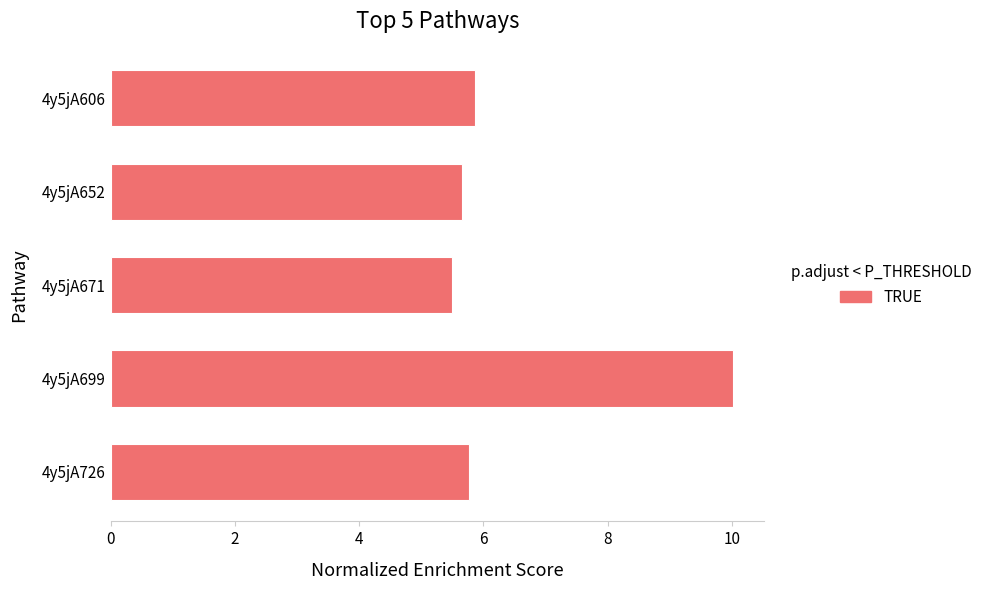

What is the greatest value displayed?

10.0